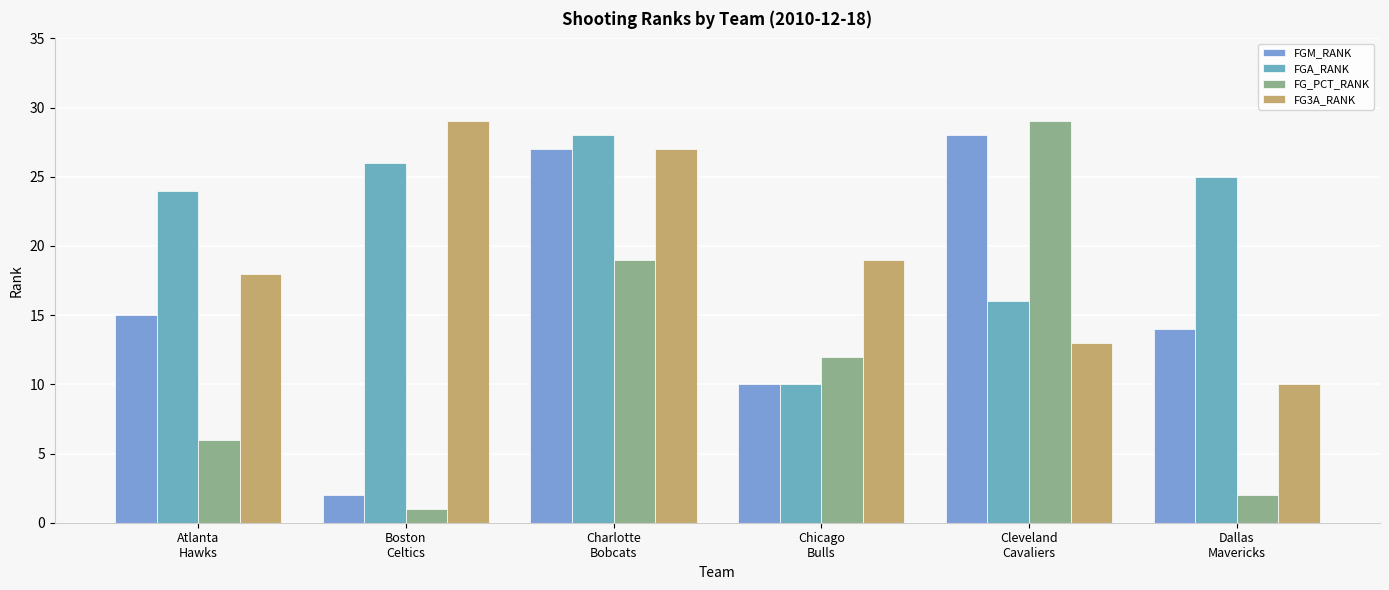

Is the value of FGM_RANK at Atlanta
Hawks greater than the value of FGA_RANK at Charlotte
Bobcats?

No